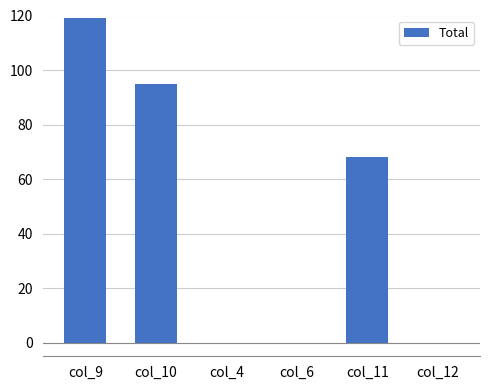

What is the sum of the values at col_12 and col_9?

119